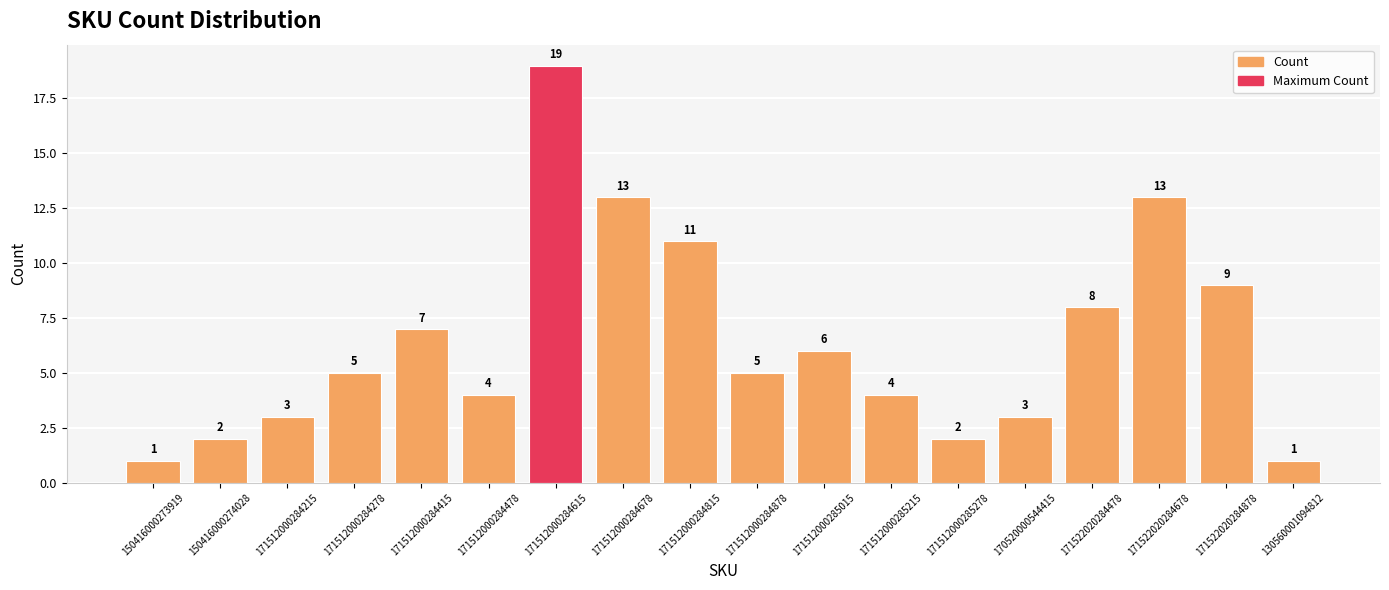

What is the label of the 17th bar from the right?

150416000274028